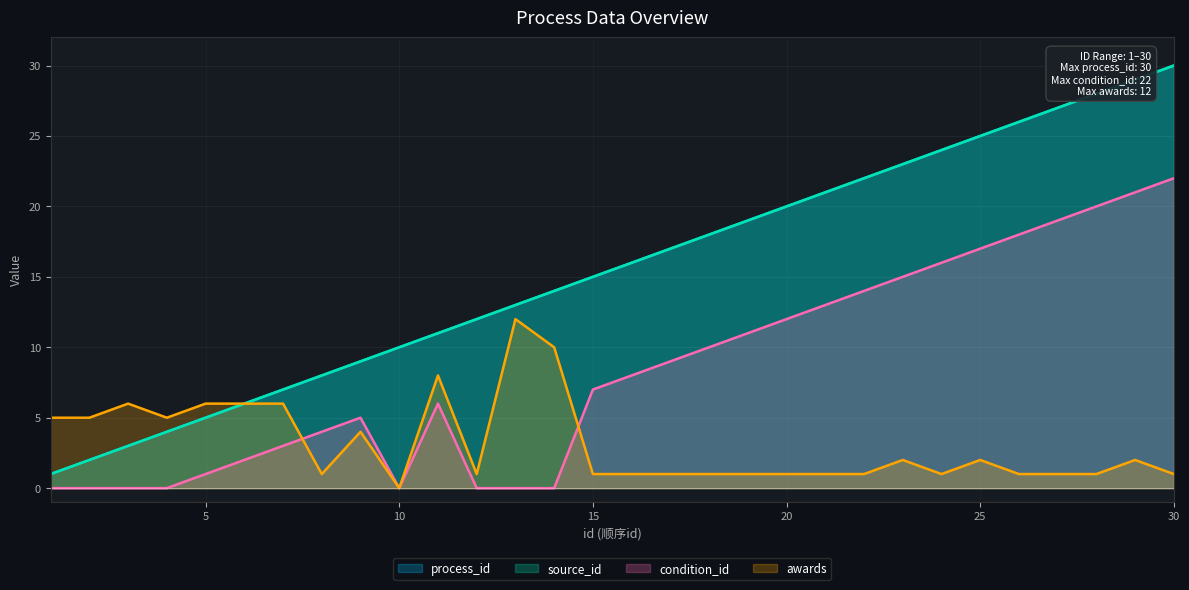

At how many categories does at least one series exceed 23?

7